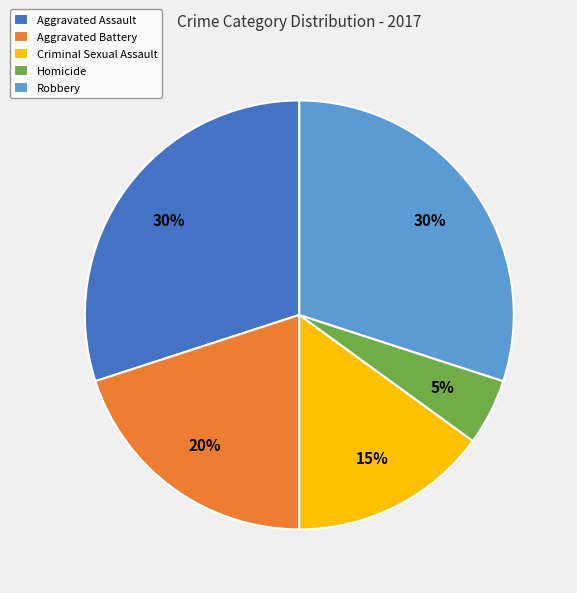

What is the smallest slice in the pie chart?

Homicide